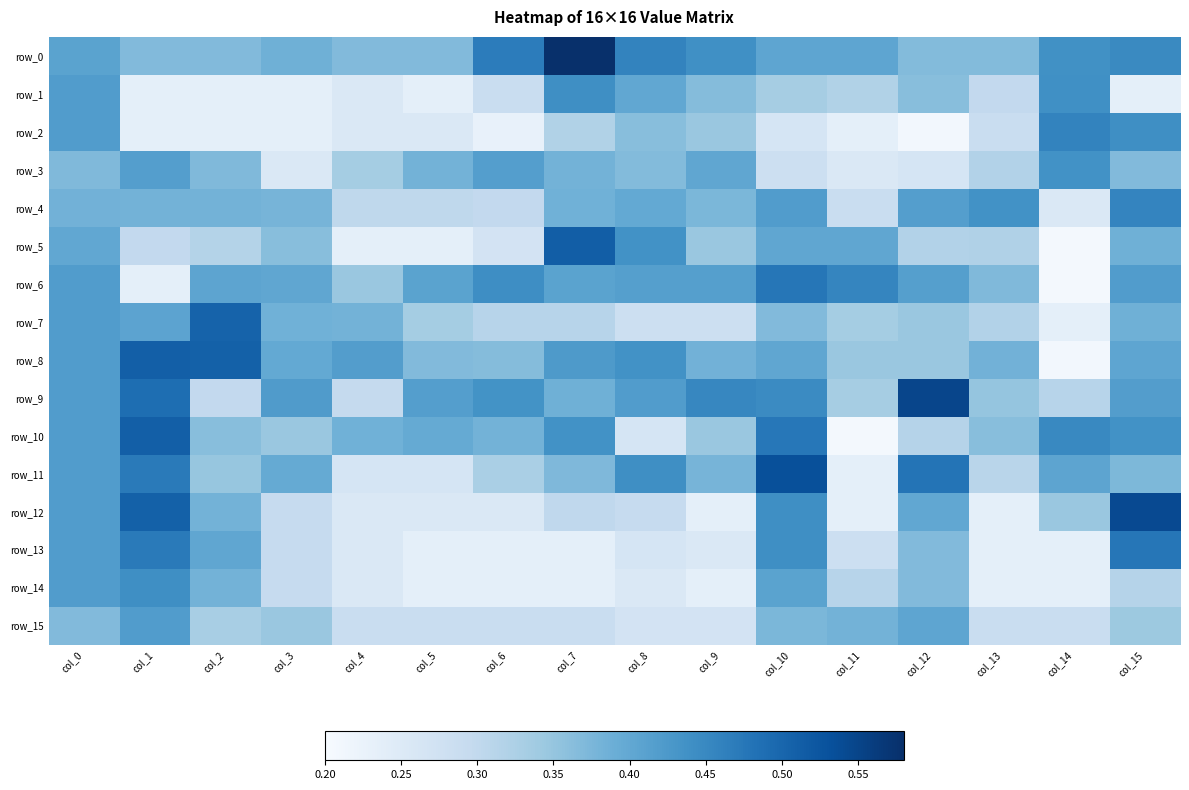

Which series has the largest total across all categories?

row_0